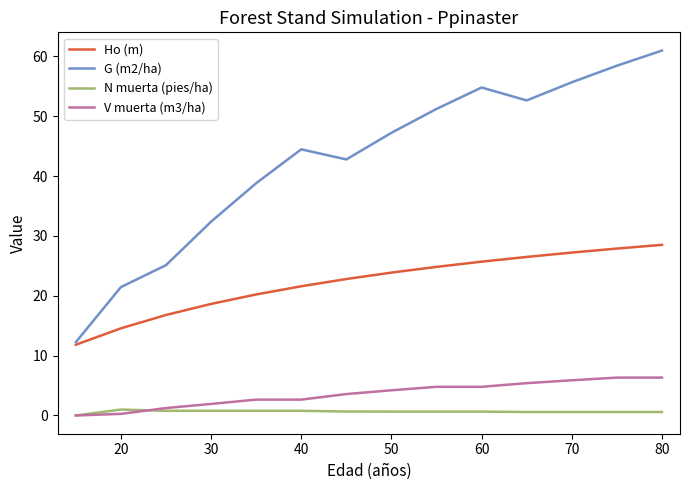

True or false: Ho (m) and V muerta (m3/ha) cross at least once.

False